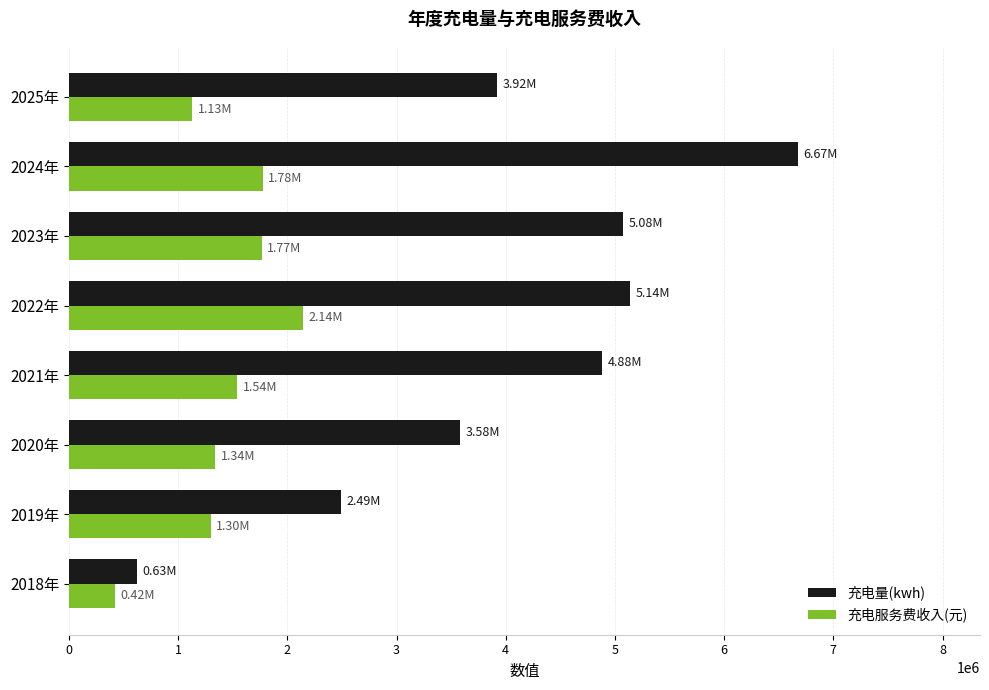

What is the average value of the 充电量(kwh) series?

4048071.8